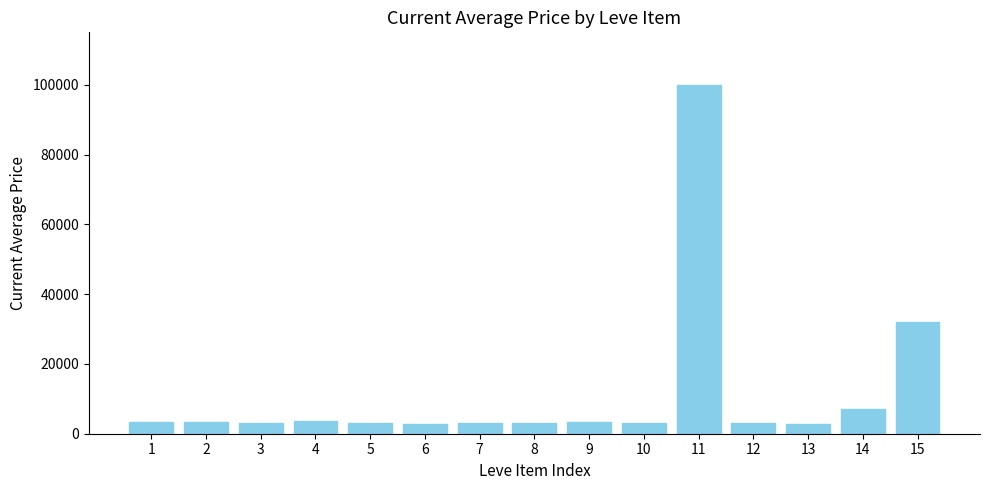

Which label corresponds to the largest value in the chart?

11